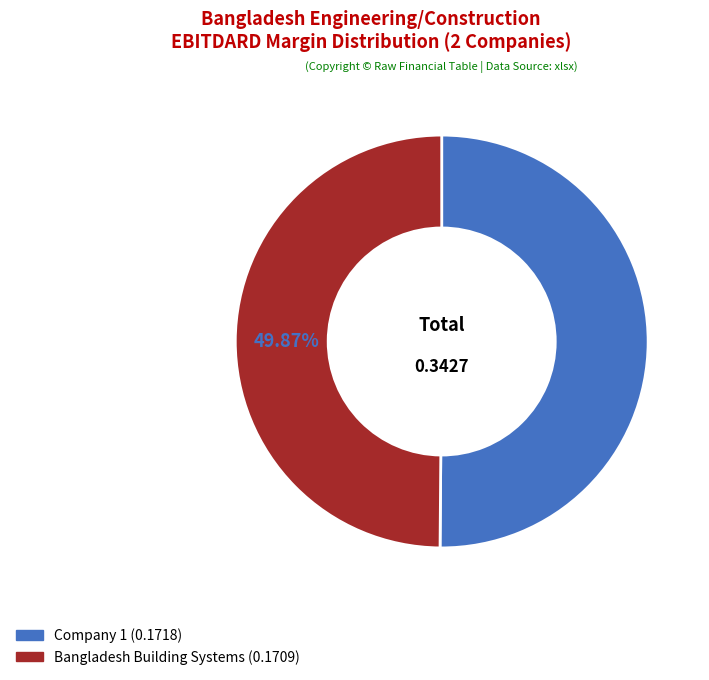

Which slice is the largest?

1